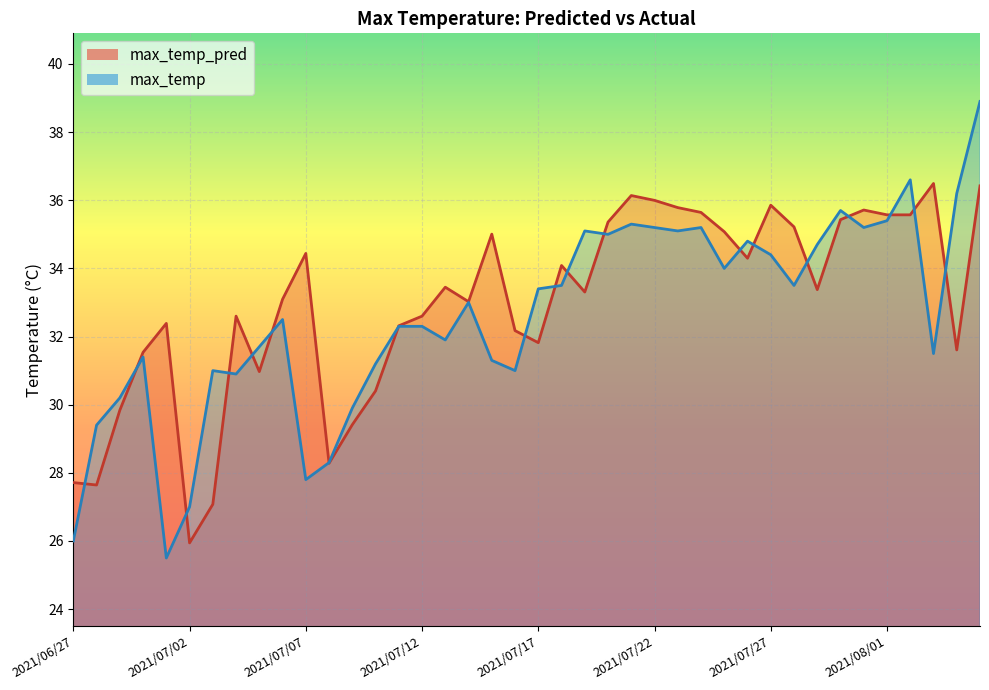

Which series has the largest range (max minus min)?

max_temp